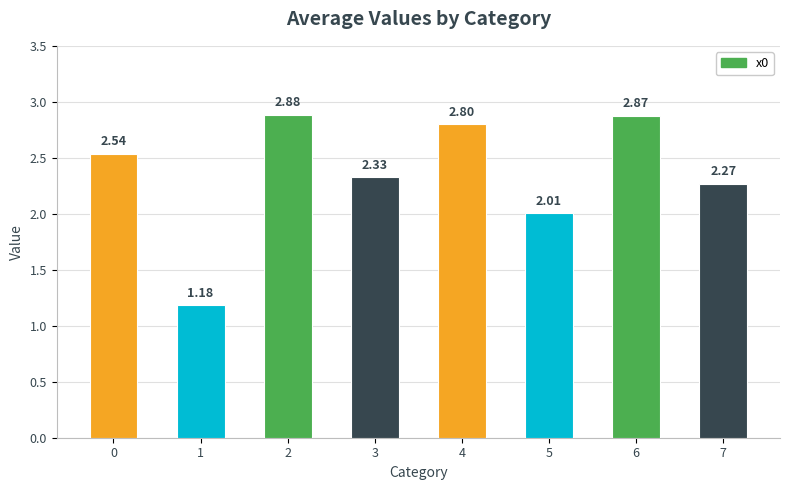

At which category does the chart reach its minimum across all series?

1